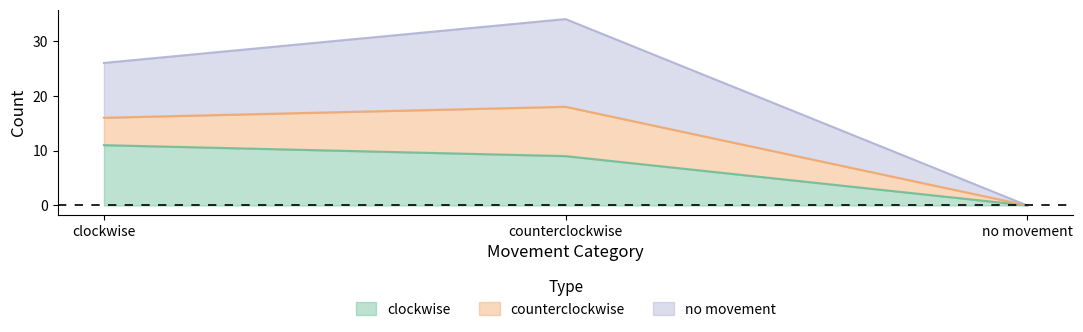

Count the clockwise values in the range 0 to 11.

3